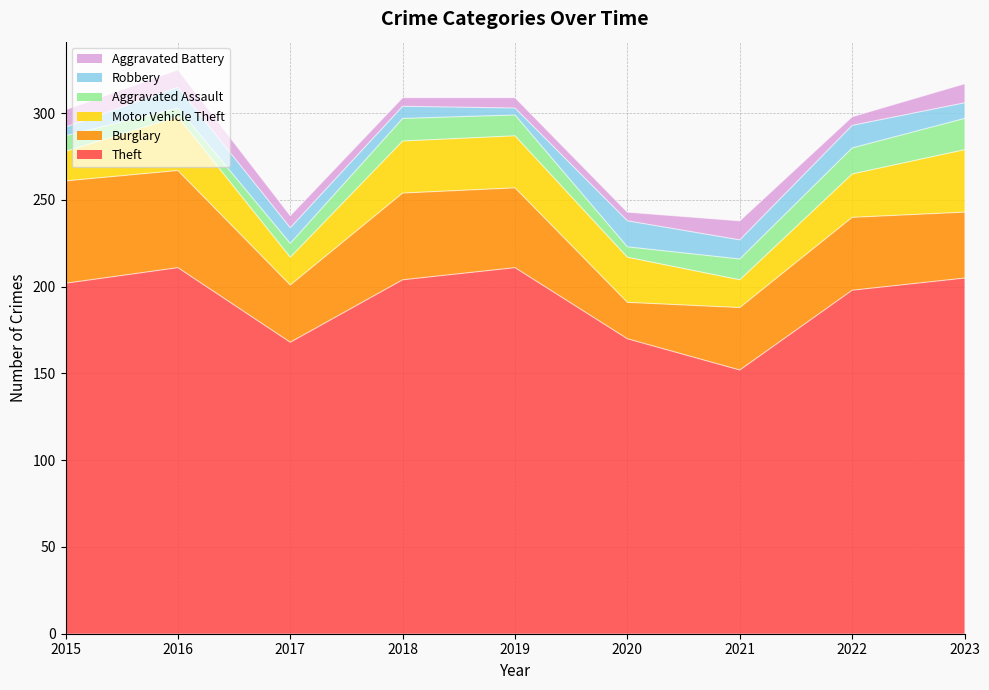

Count the number of data series in this chart.

6